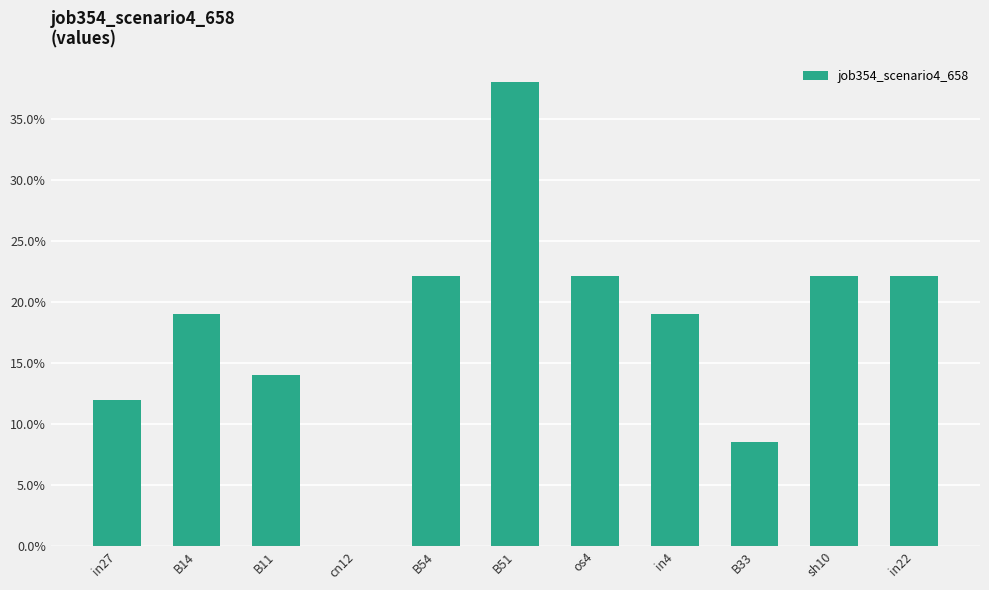

At which label is the value closest to 0?

cn12